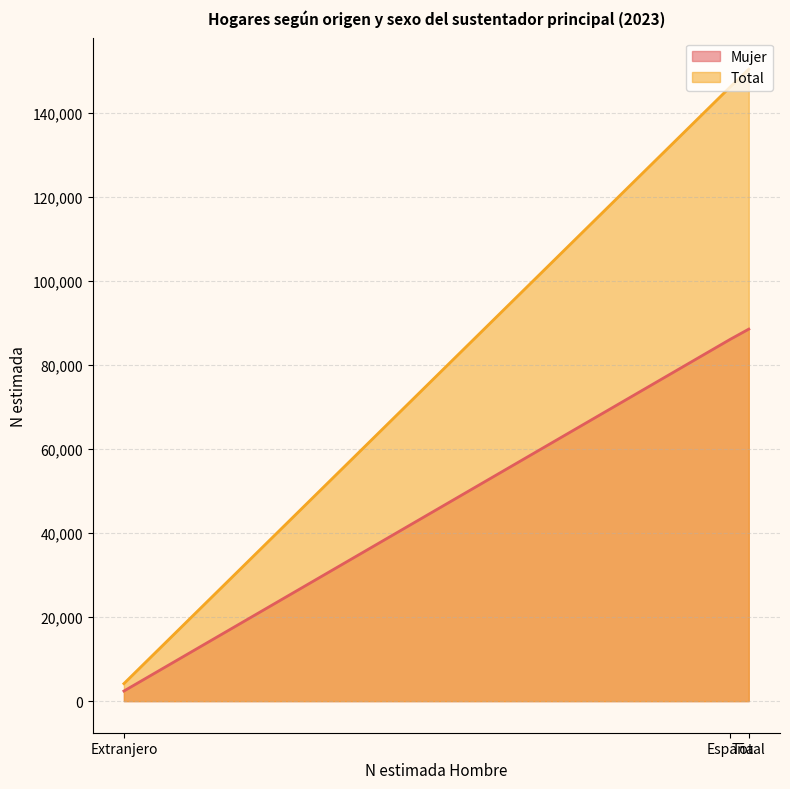

What is the approximate value of Total at Total, to the nearest 100?

150400